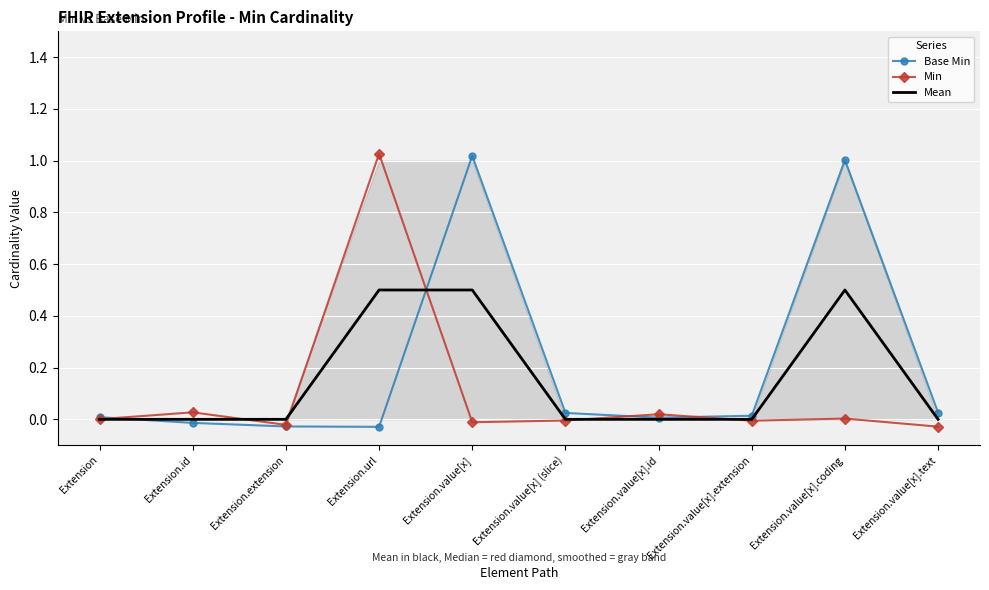

What is the sum of all Min values?

1.0